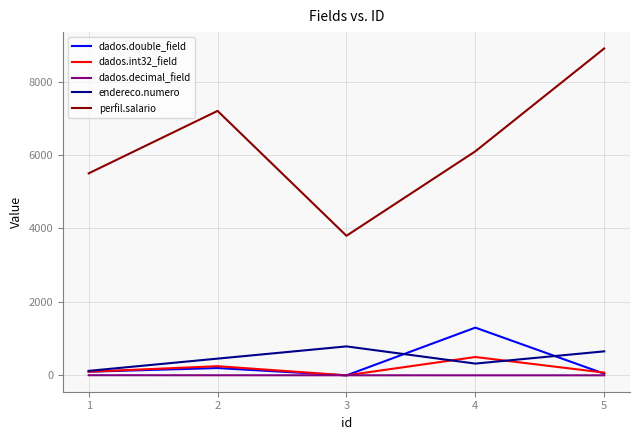

What is the difference between the maximum and second lowest values in the dados.decimal_field series?

2.8